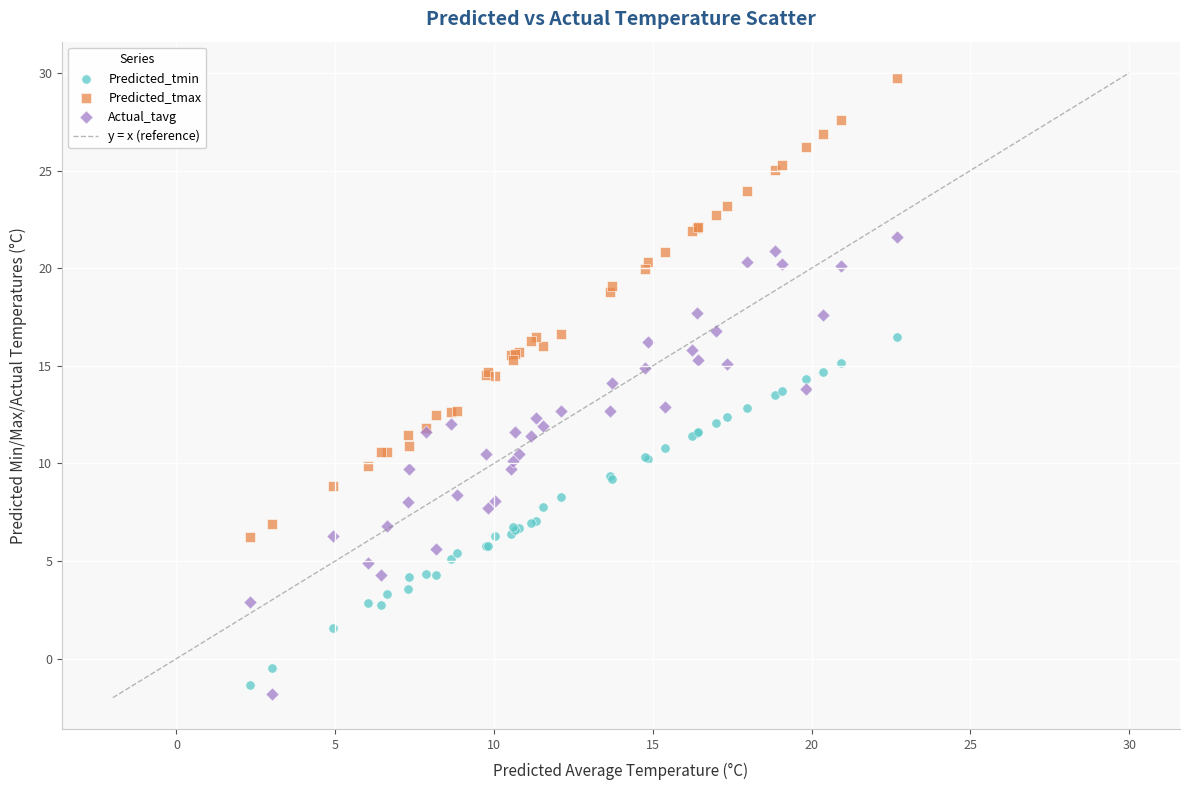

What is the X range (max minus min) for the scatter plot?

20.4